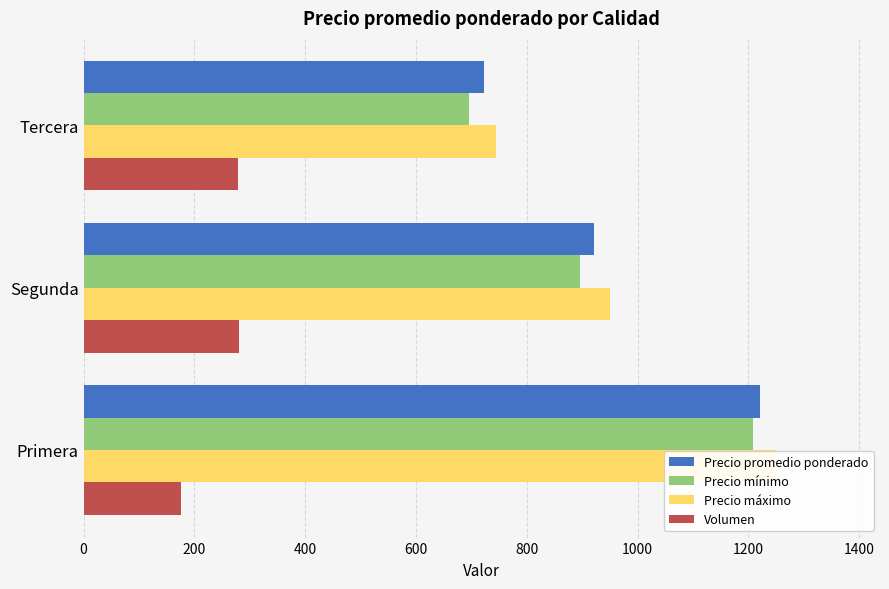

How many bars are there in total?

12